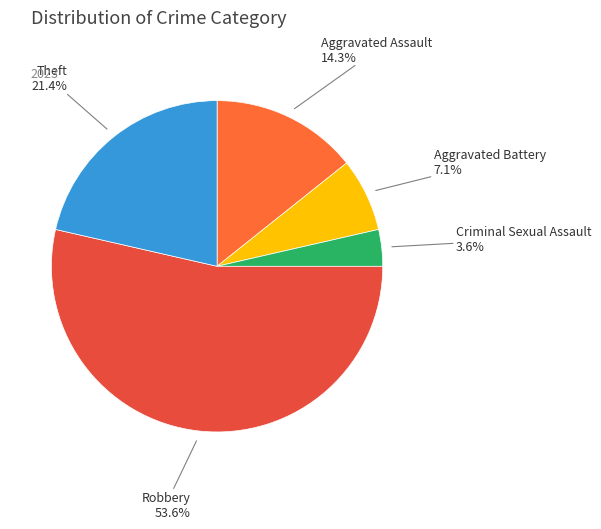

How much of the chart is everything except Robbery?

46.4%